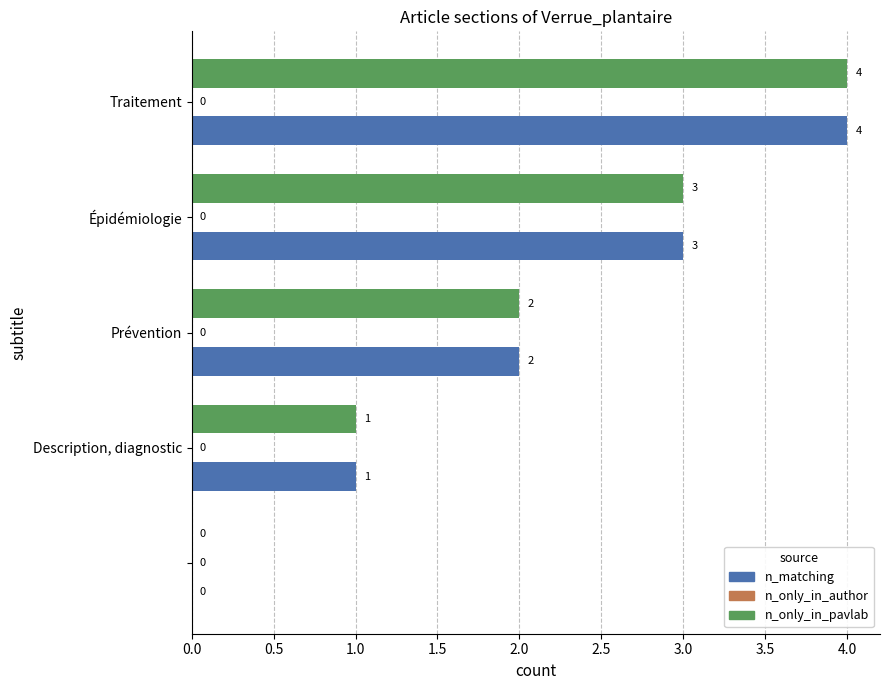

How many values in n_only_in_pavlab are above zero?

4